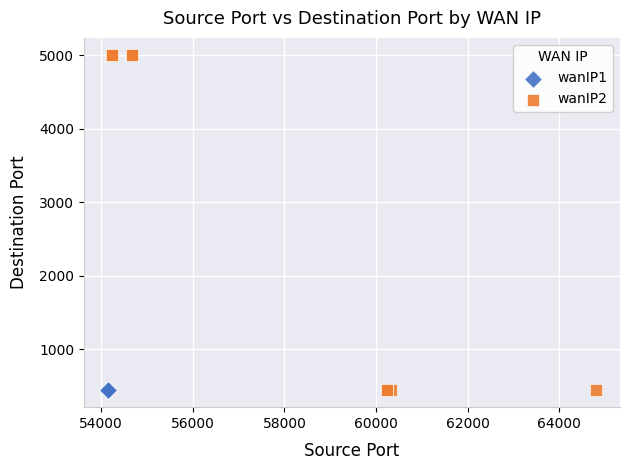

Which series reaches the maximum Y coordinate?

wanIP2